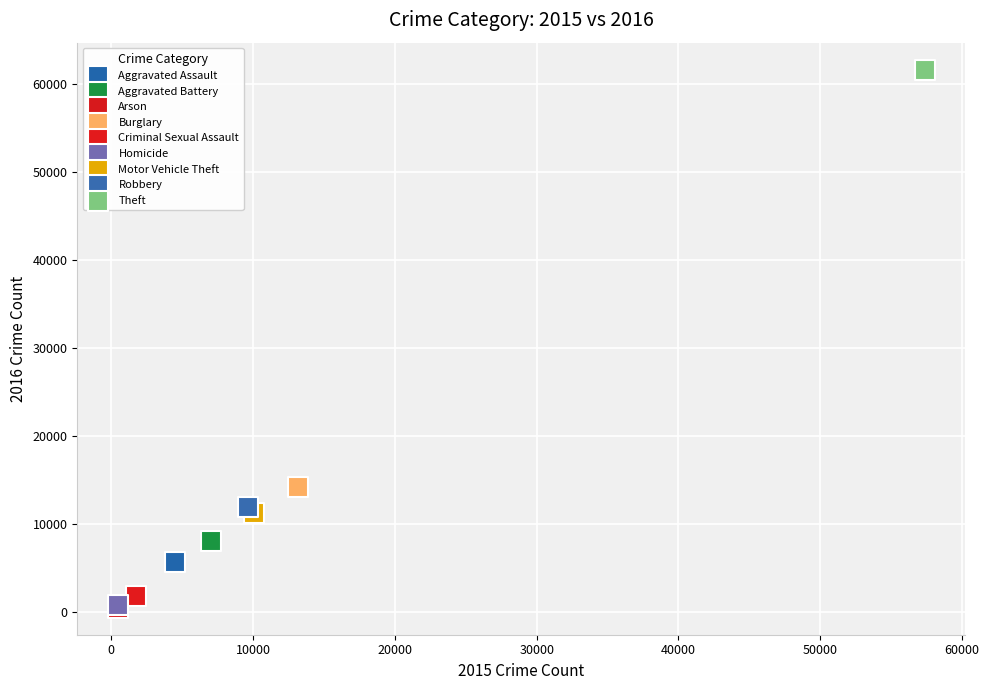

What are all the series names shown in the legend?

Aggravated Assault, Aggravated Battery, Arson, Burglary, Criminal Sexual Assault, Homicide, Motor Vehicle Theft, Robbery, Theft